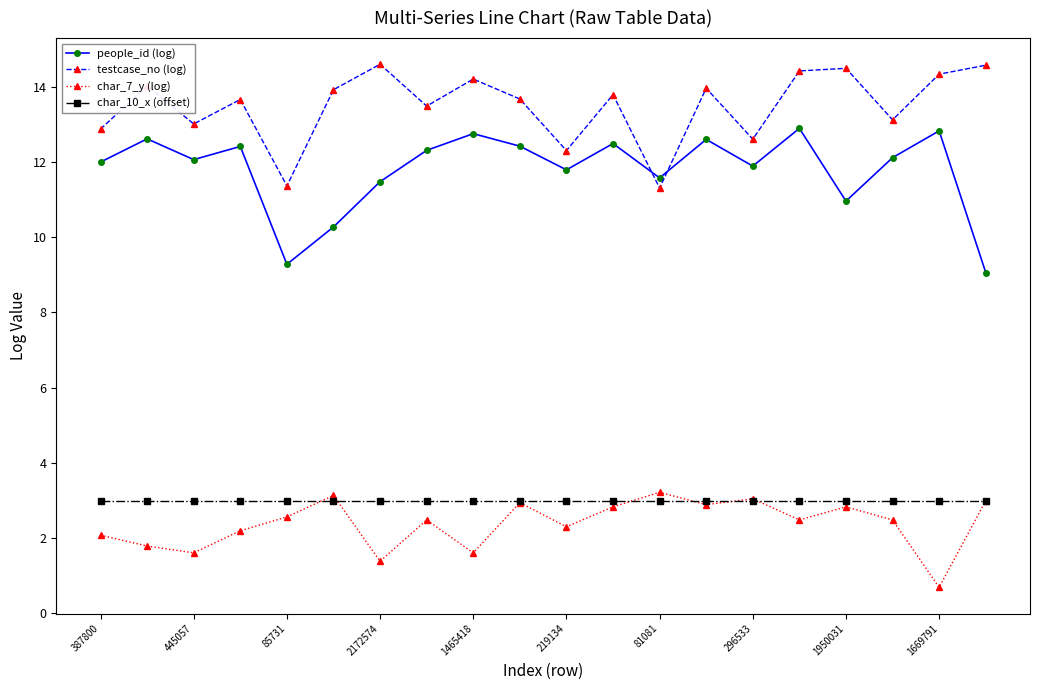

What is the greatest value displayed?

14.6